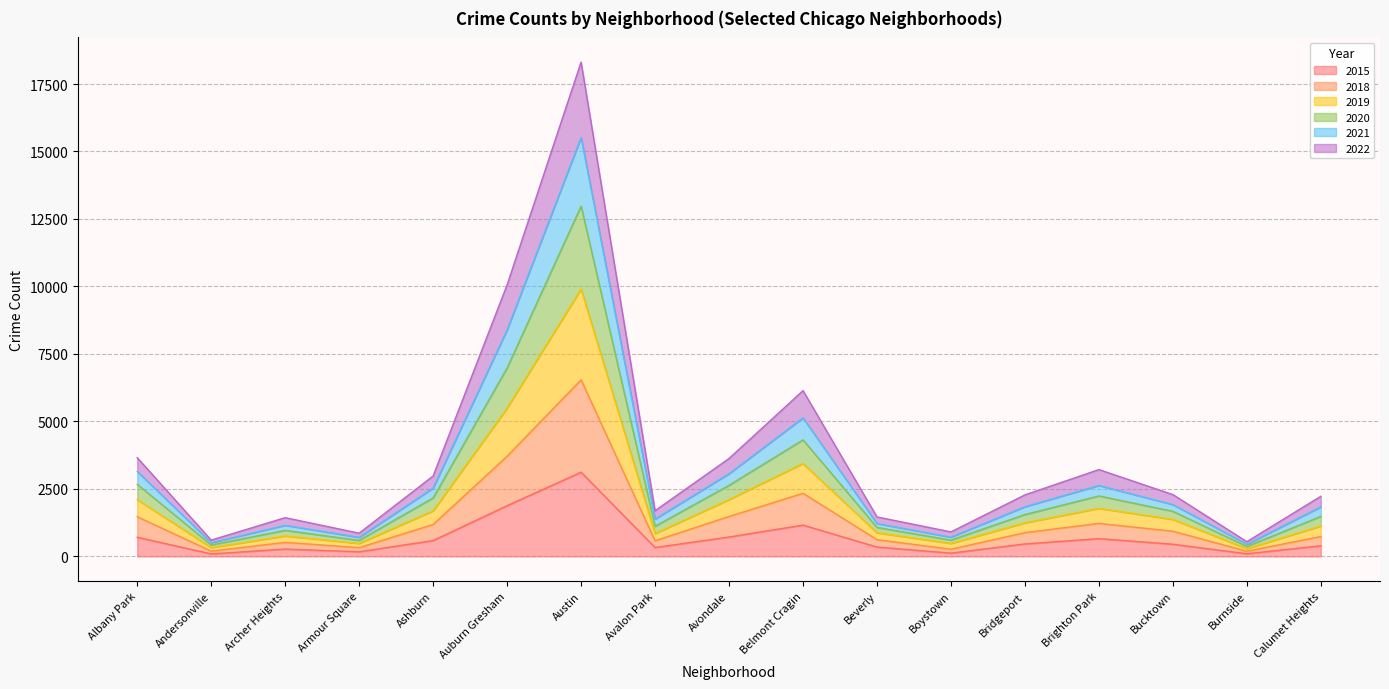

At which label does 2015 reach its peak?

Austin